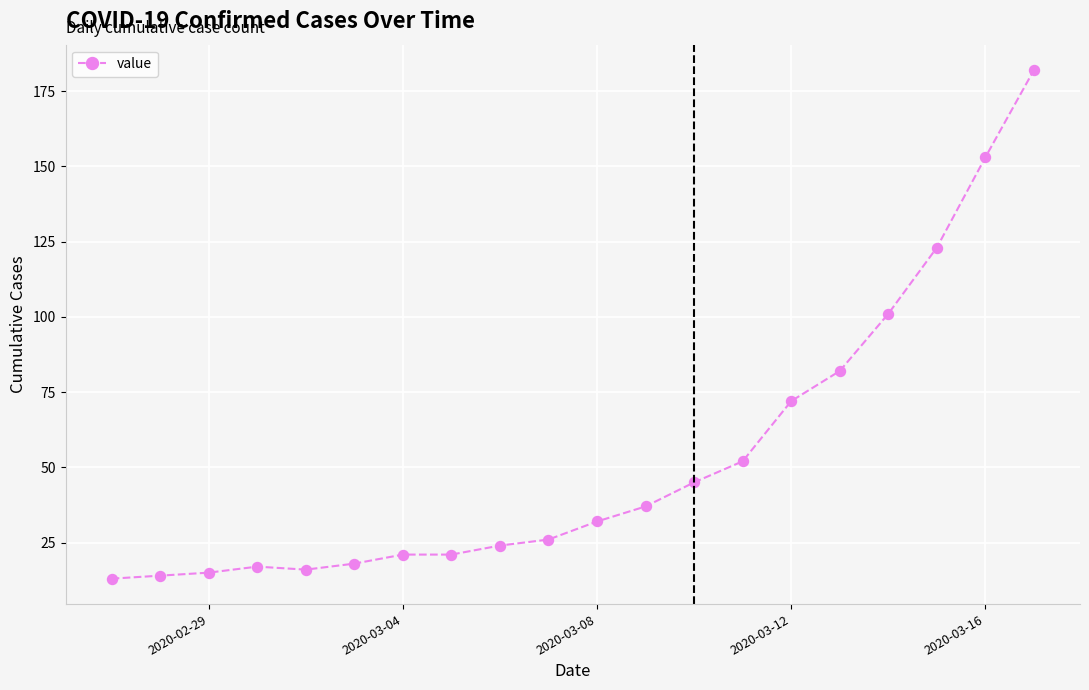

What is the value of the 4th point from the left?

17